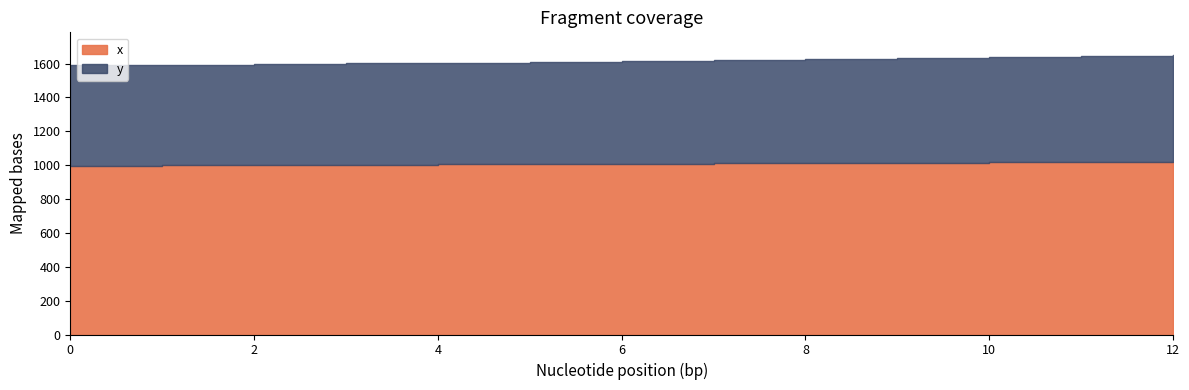

What is the maximum value for y?

631